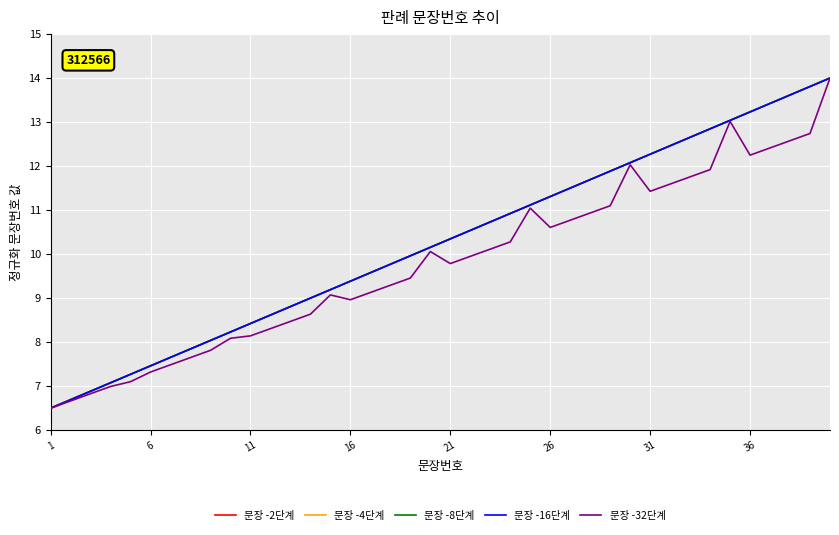

True or false: 문장 -8단계 and 문장 -32단계 cross at least once.

False